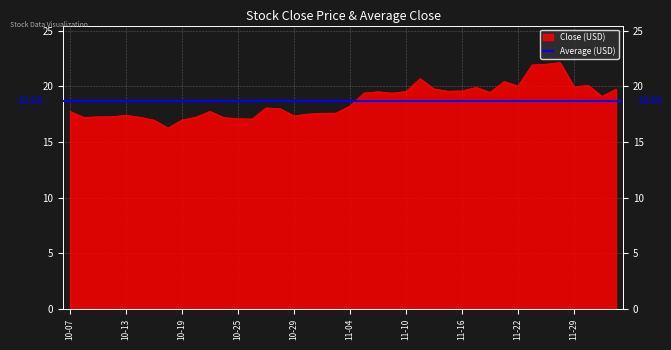

True or false: the data has more than 1 interior local peaks.

True